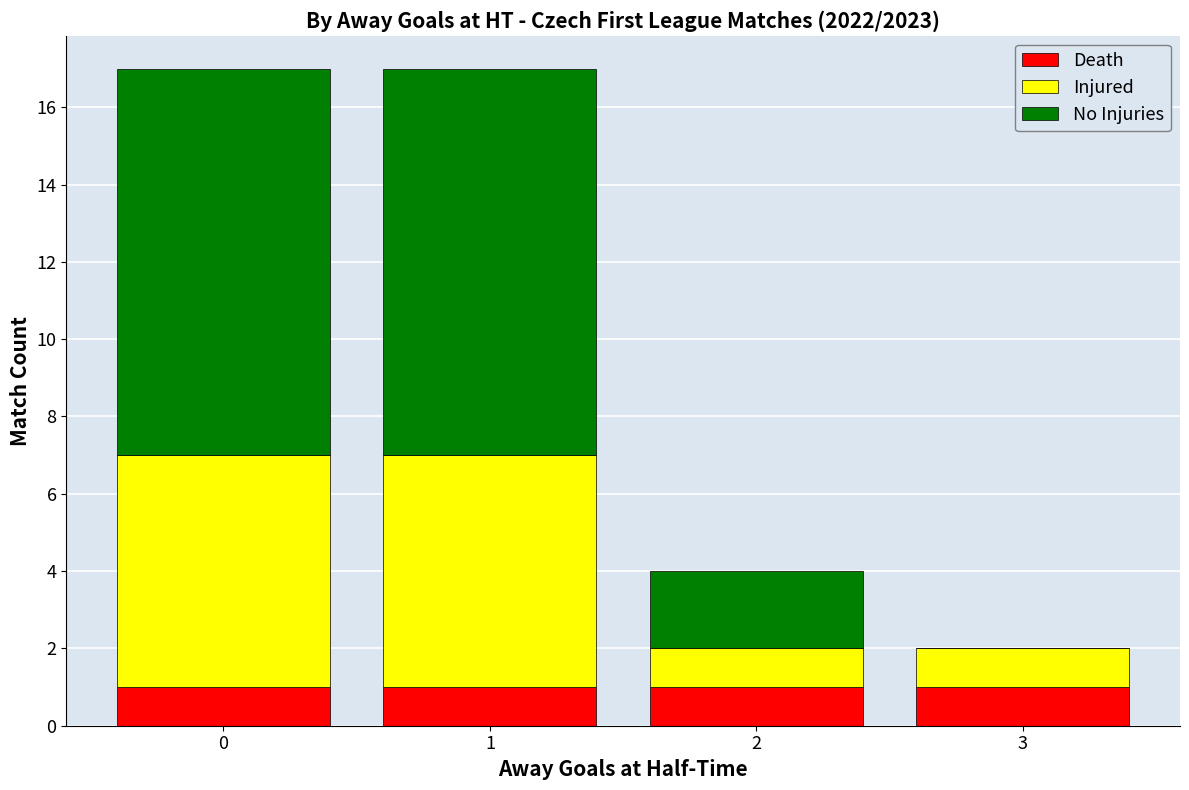

What are all the series names shown in the legend?

Death, Injured, No Injuries